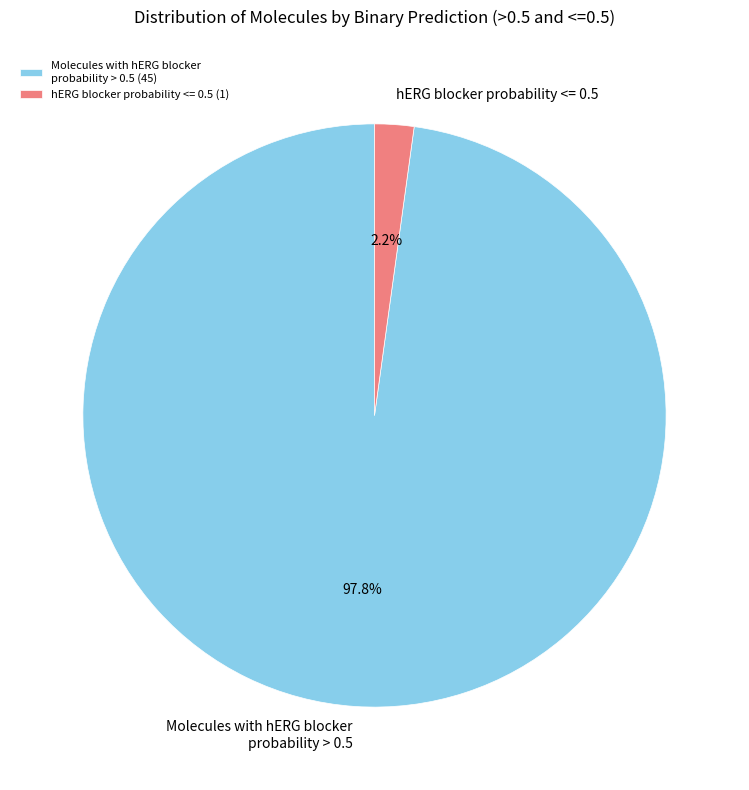

What is the total percentage of Molecules with hERG blocker probability > 0.5 and hERG blocker probability <= 0.5?

100.0%